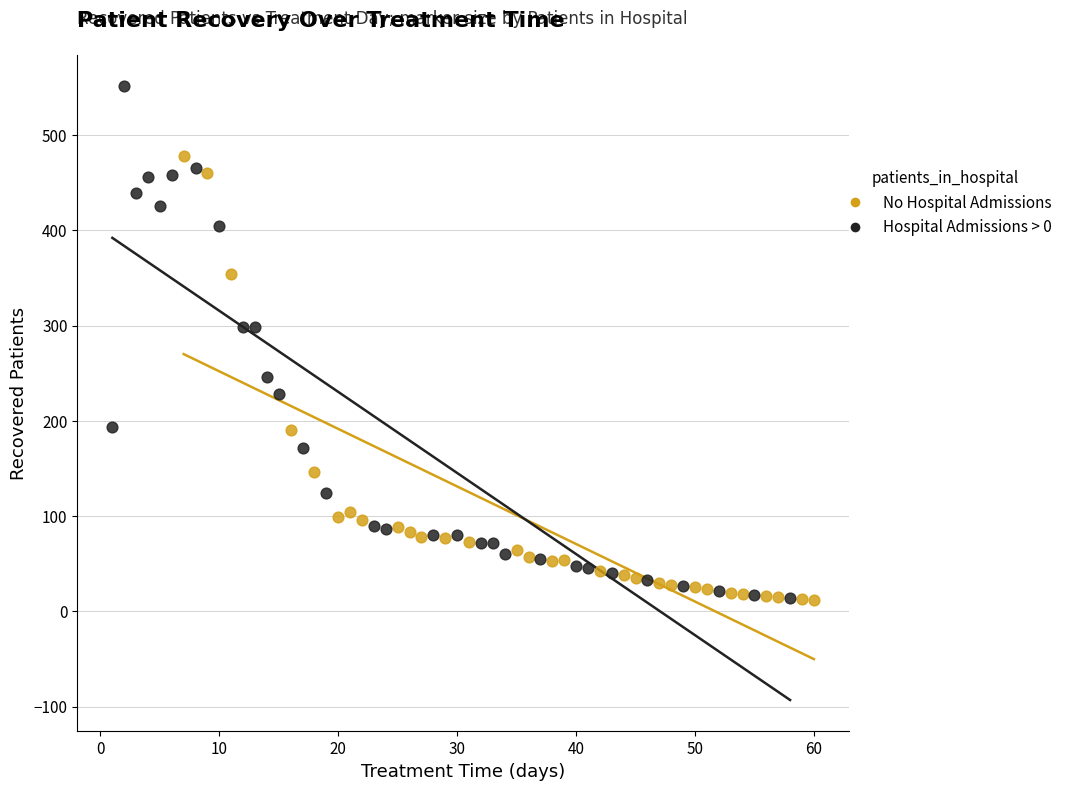

Which series contains the highest Y value?

Hospital Admissions > 0